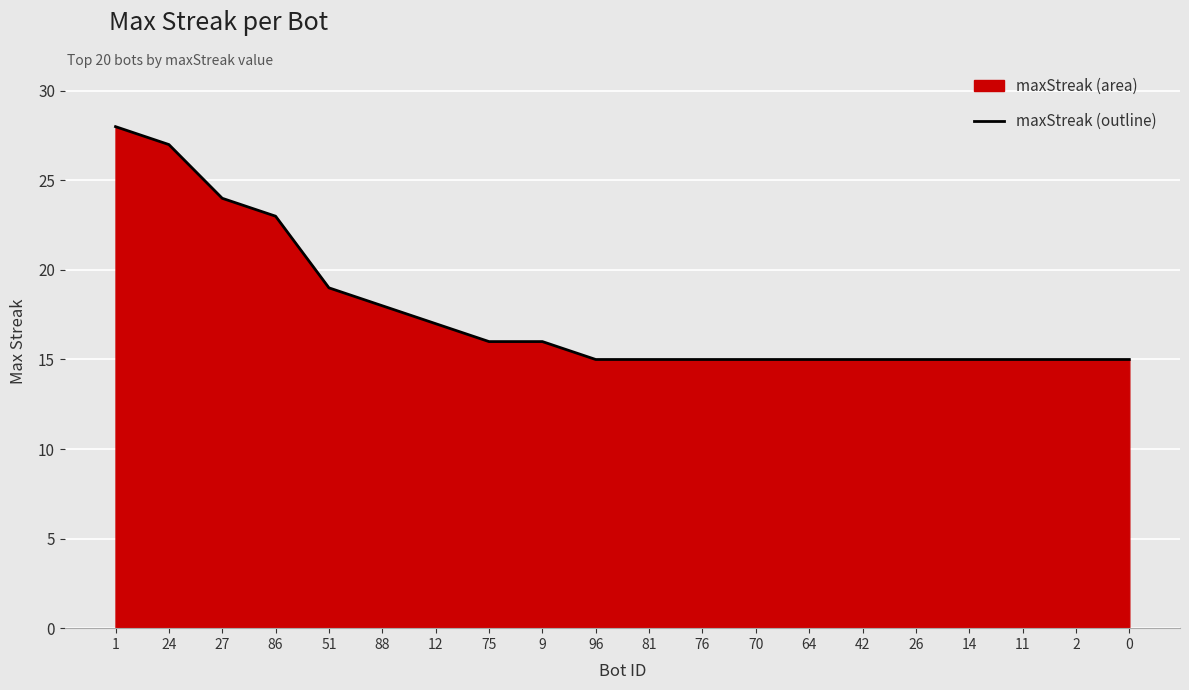

Reading left to right, extract all data points from this chart.

28	27	24	23	19	18	17	16	16	15	15	15	15	15	15	15	15	15	15	15